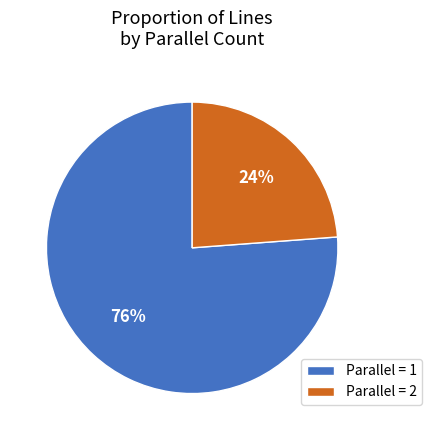

Count the number of slices in the pie.

2